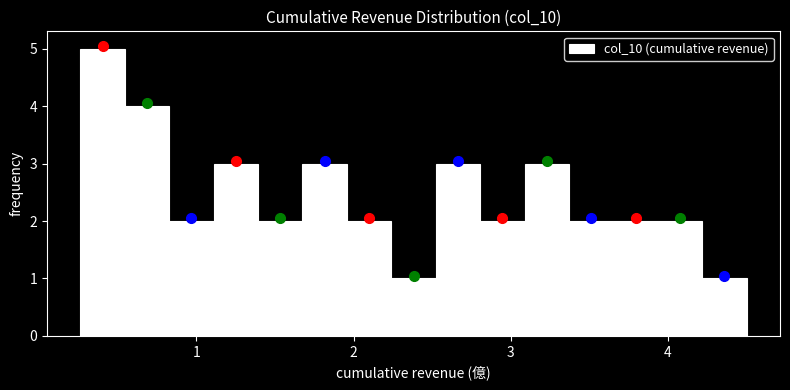

Around what value on the x-axis is the tallest bar? Give the approximate position of its centre, as read against the axis.

0.4